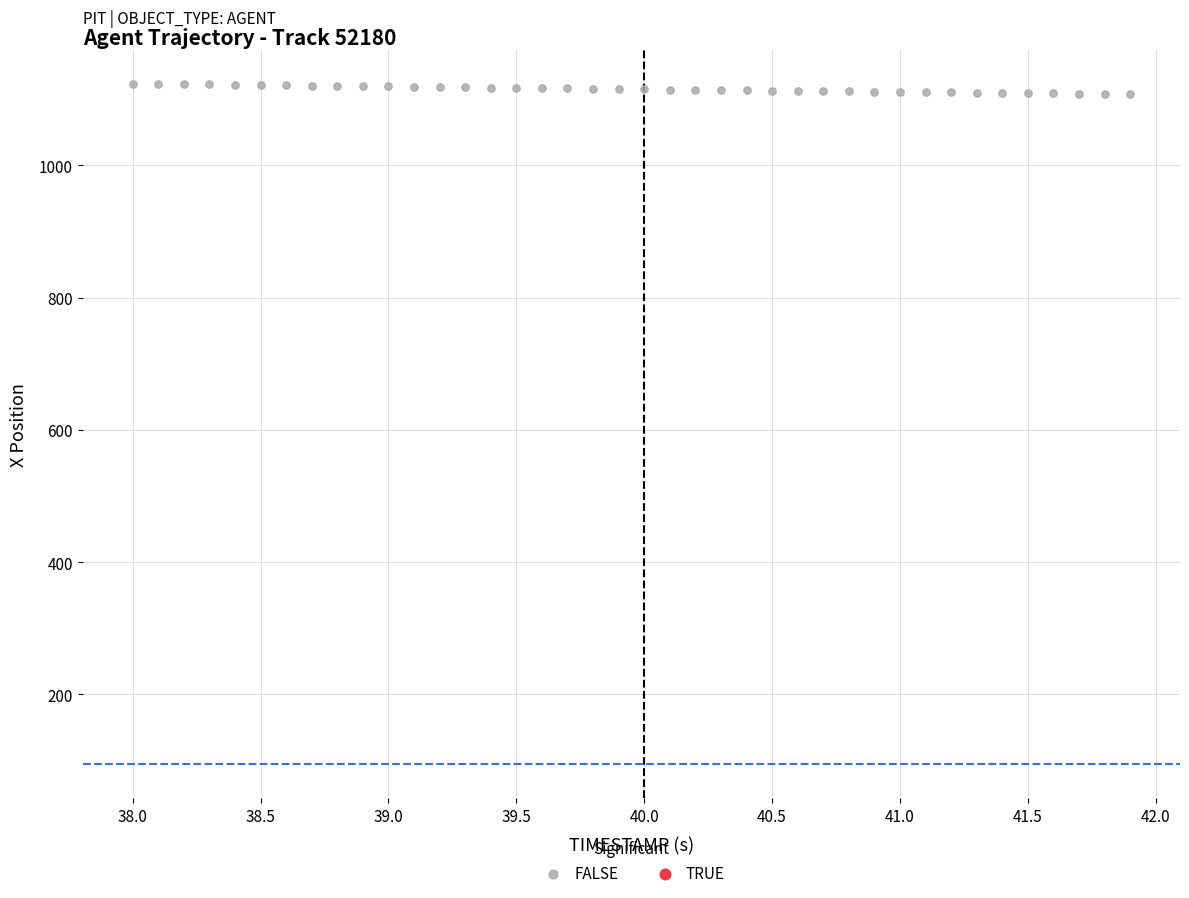

What is the range of Y values (max minus min)?

15.9